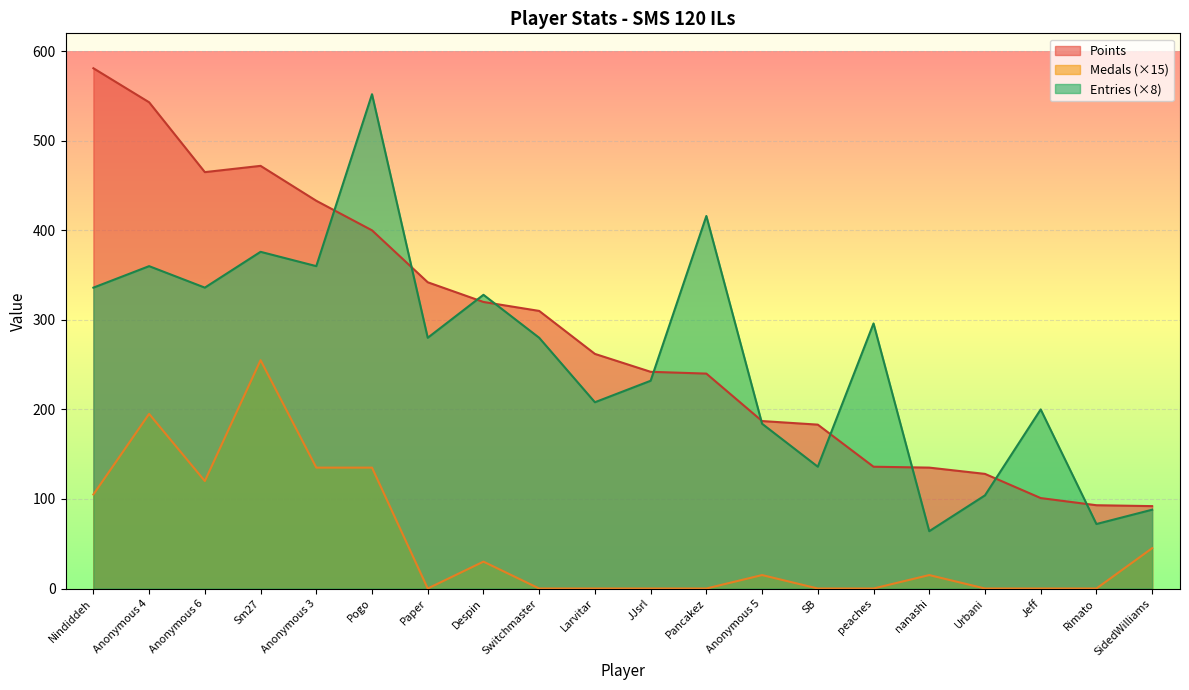

What value does the Points series have at Rimato?

93